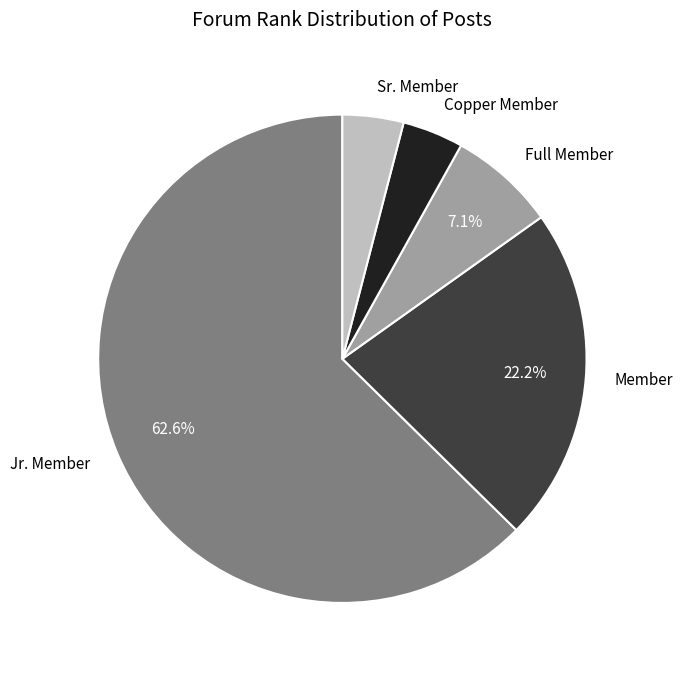

Count the number of slices in the pie.

5